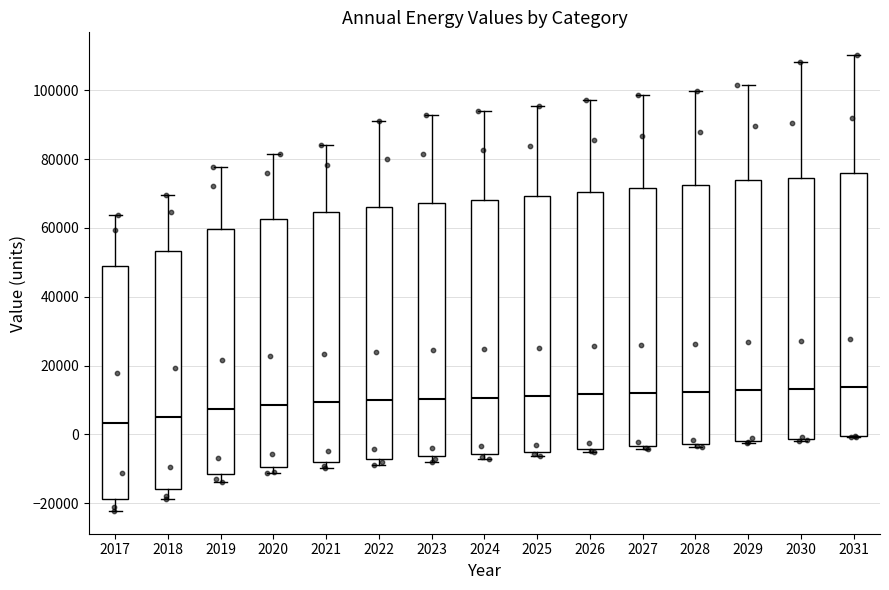

Reading left to right, transcribe this box plot: for each box, give where its median line is, the range the box spans, and where its two whiskers end, as read against the y-axis. The values are not printed on the chart, so give them approximately, as read against the axis.

2017: median 4000, box -18000 to 48000, whiskers -22000 to 64000
2018: median 6000, box -16000 to 54000, whiskers -18000 to 70000
2019: median 8000, box -12000 to 60000, whiskers -14000 to 78000
2020: median 8000, box -10000 to 62000, whiskers -12000 to 82000
2021: median 10000, box -8000 to 64000, whiskers -10000 to 84000
2022: median 10000, box -8000 to 66000, whiskers -8000 (just below the box's lower edge) to 92000
2023: median 10000, box -6000 to 68000, whiskers -8000 to 92000
2024: median 10000, box -6000 to 68000, whiskers -8000 to 94000
2025: median 12000, box -6000 to 70000, whiskers -6000 (just below the box's lower edge) to 96000
2026: median 12000, box -4000 to 70000, whiskers -6000 to 98000
2027: median 12000, box -4000 to 72000, whiskers -4000 (just below the box's lower edge) to 98000
2028: median 12000, box -2000 to 72000, whiskers -4000 to 100000
2029: median 12000, box -2000 to 74000, whiskers -2000 to 102000
2030: median 14000, box -2000 to 74000, whiskers -2000 to 108000
2031: median 14000, box 0 to 76000, whiskers 0 to 110000